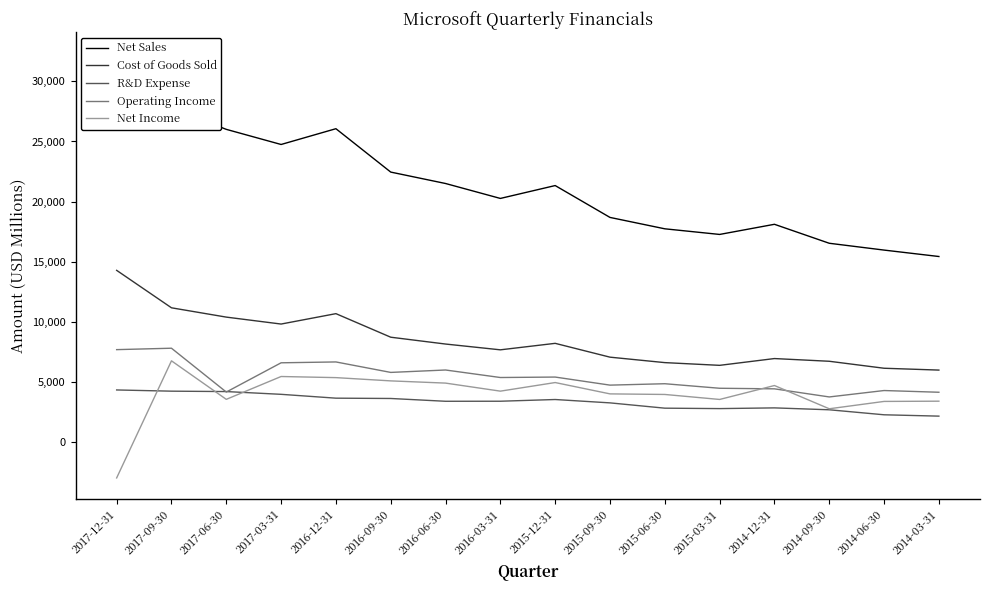

Does the chart display data point markers on the line(s)?

No